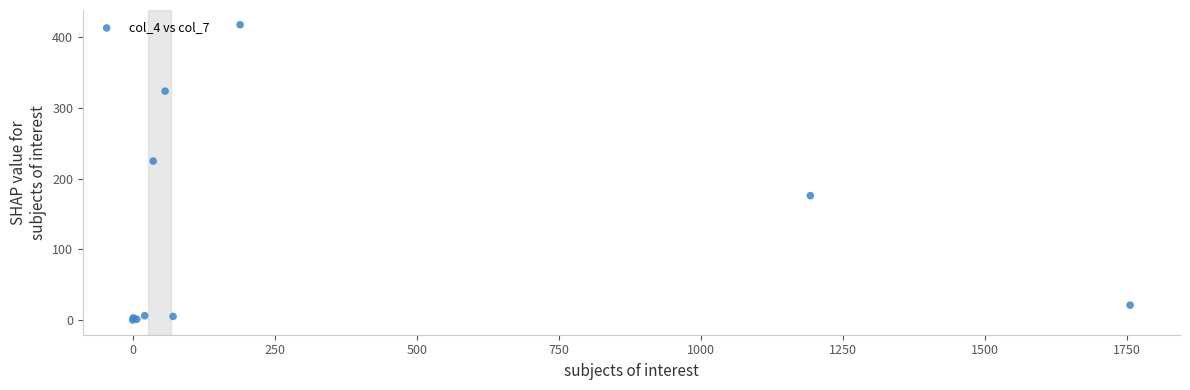

What Y value in the scatter plot is closest to 209?

225